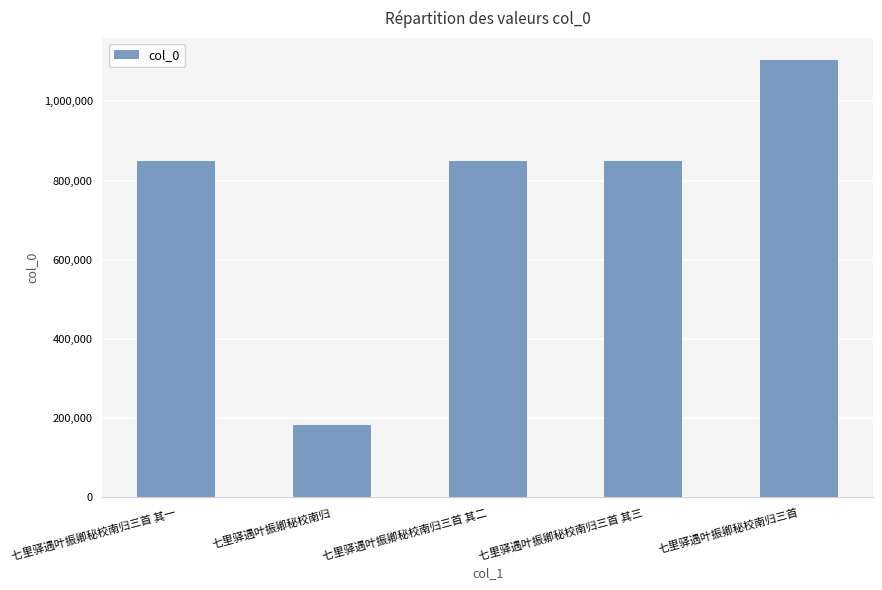

Read the value at 七里驿遇叶振卿秘校南归, to the nearest 100.

183300